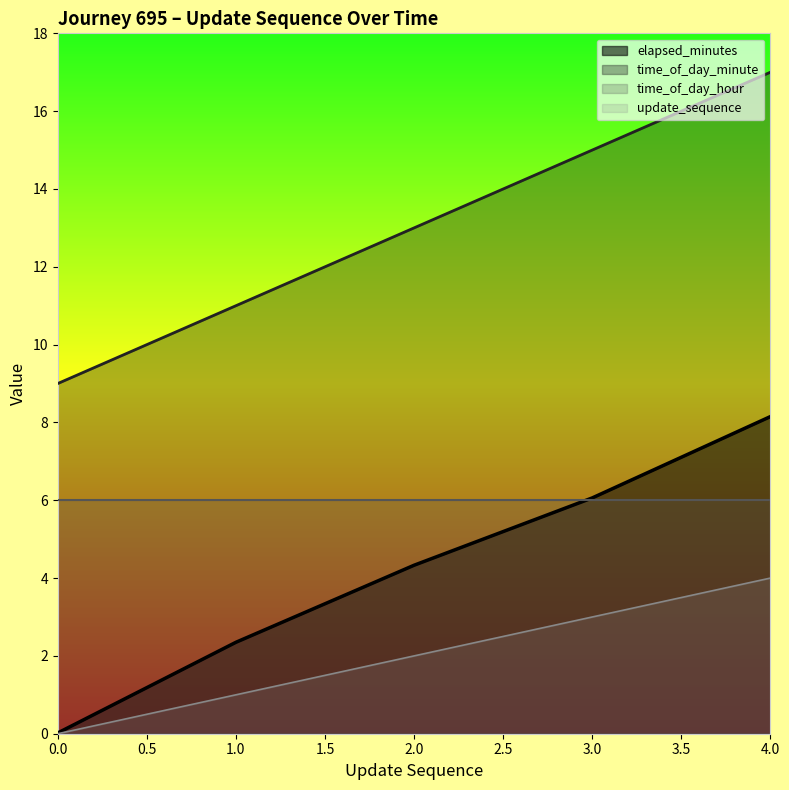

Which series has the largest total across all categories?

time_of_day_minute